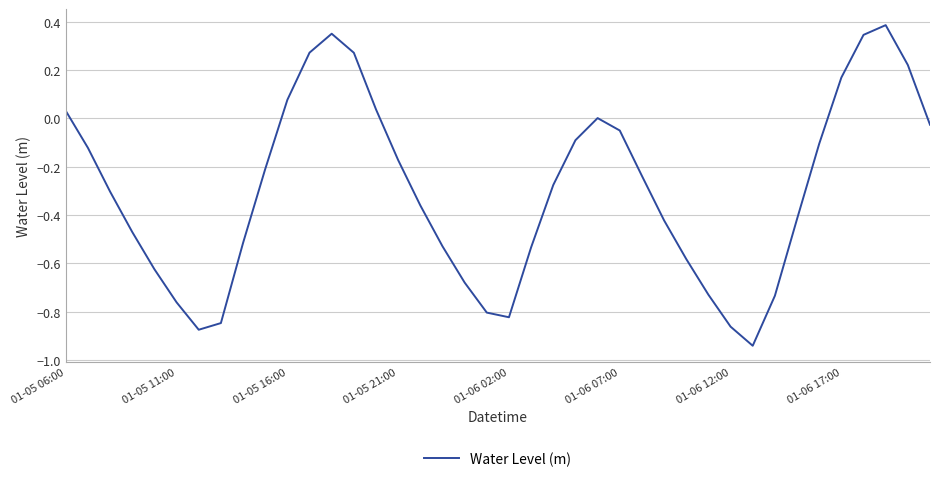

What is the difference between the maximum and minimum values?

1.3